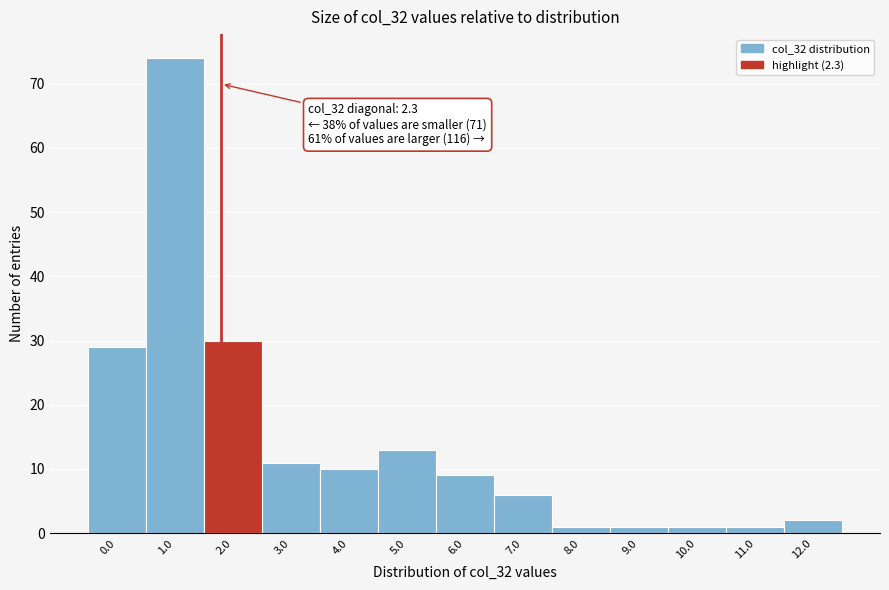

Reading left to right, list all the values displayed in this chart.

29	74	30	11	10	13	9	6	1	1	1	1	2